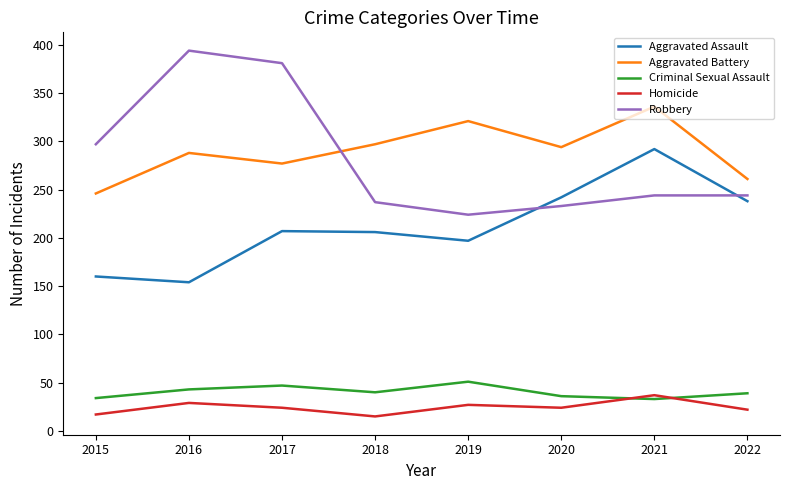

Is it true that Aggravated Assault equals 206 at 2018?

True